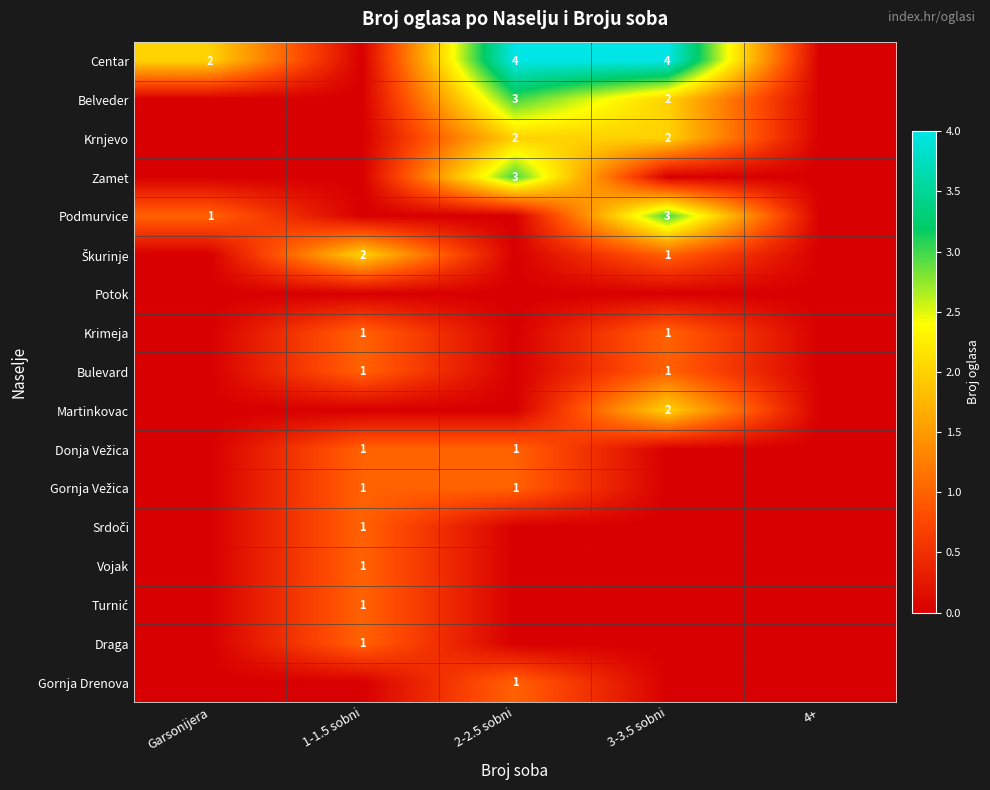

Is it true that Vojak equals 1 at 1-1.5 sobni?

True